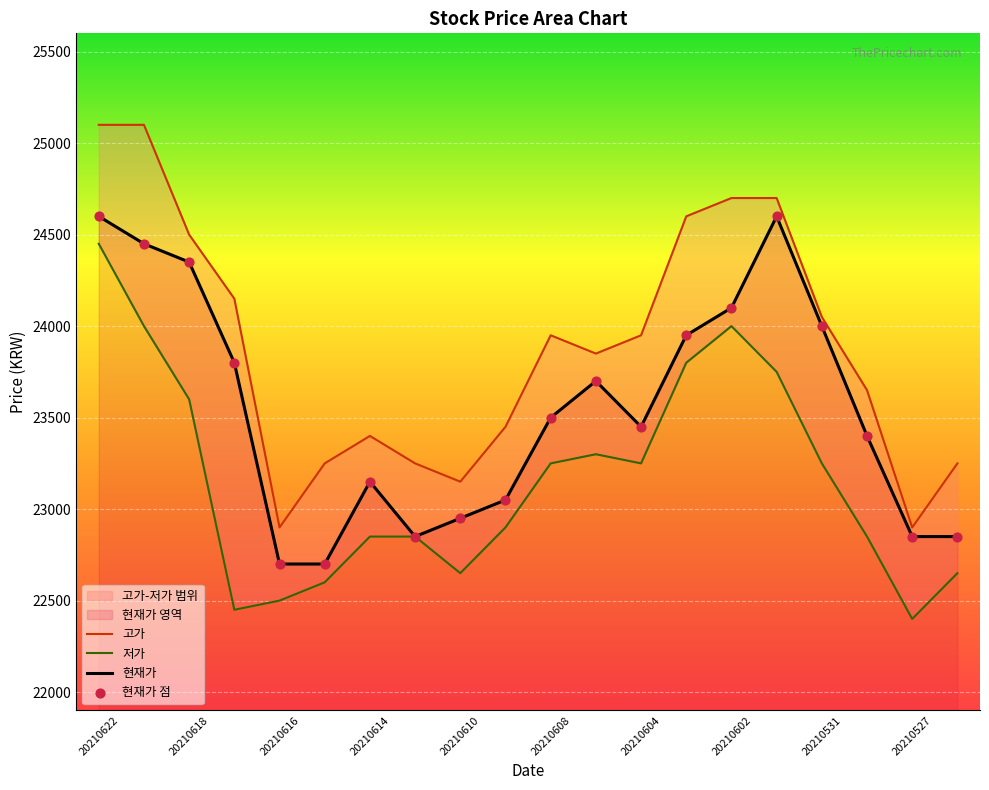

The 현재가 series shows 22850 at 20210527. True or false?

True